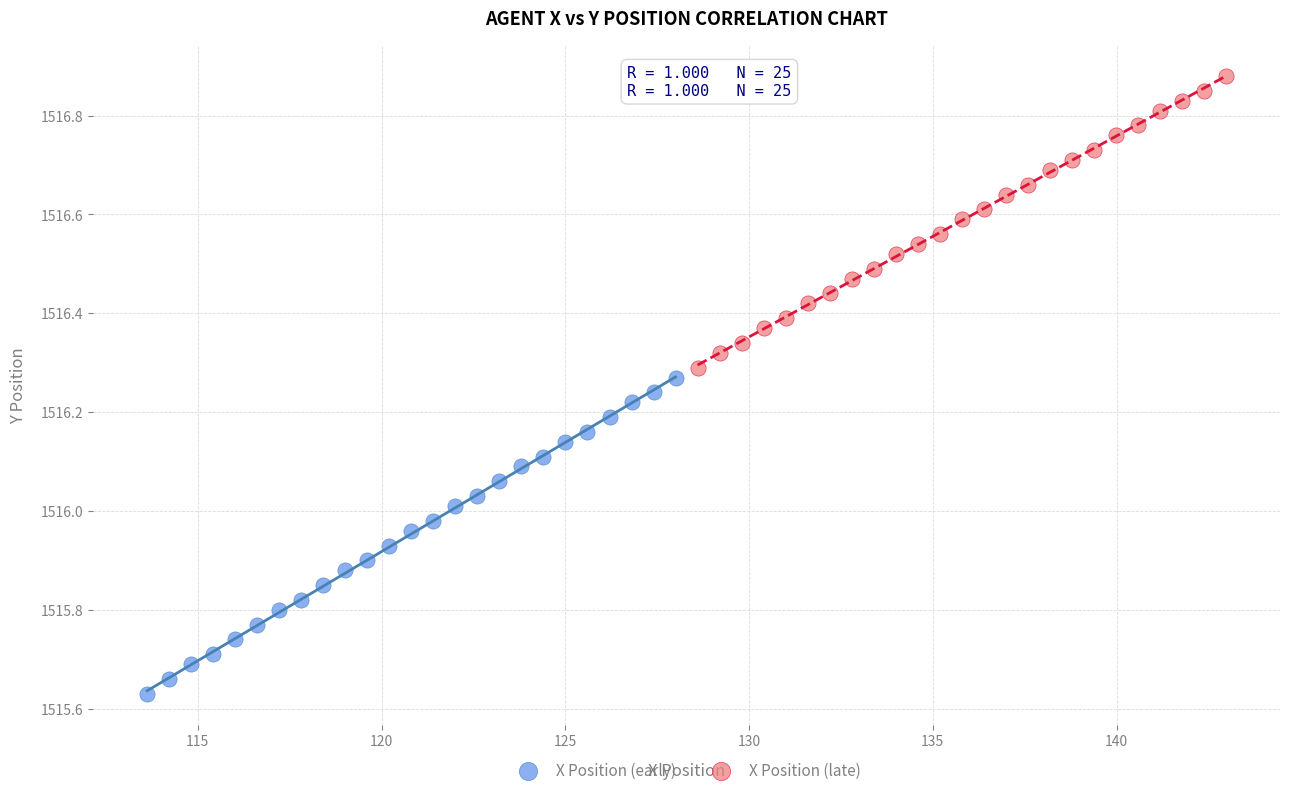

Which series has the widest spread of Y values?

X Position (early)